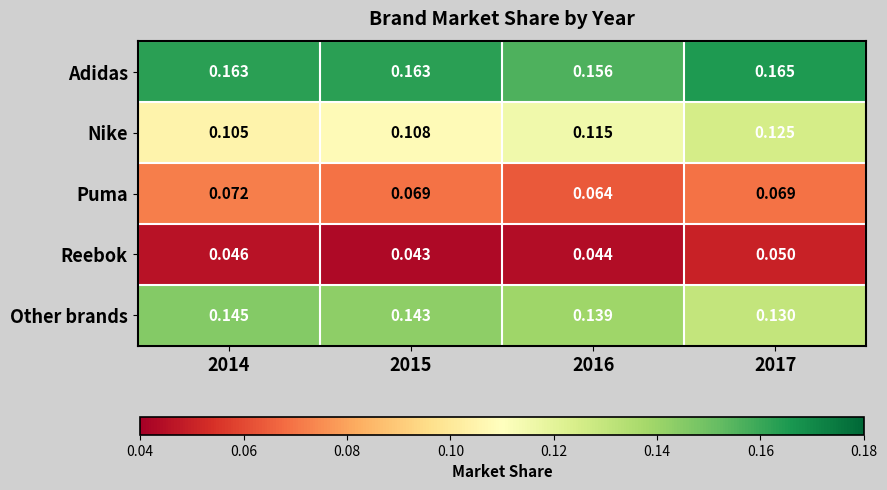

Is the value of Reebok at 2015 greater than the value of Other brands at 2017?

No